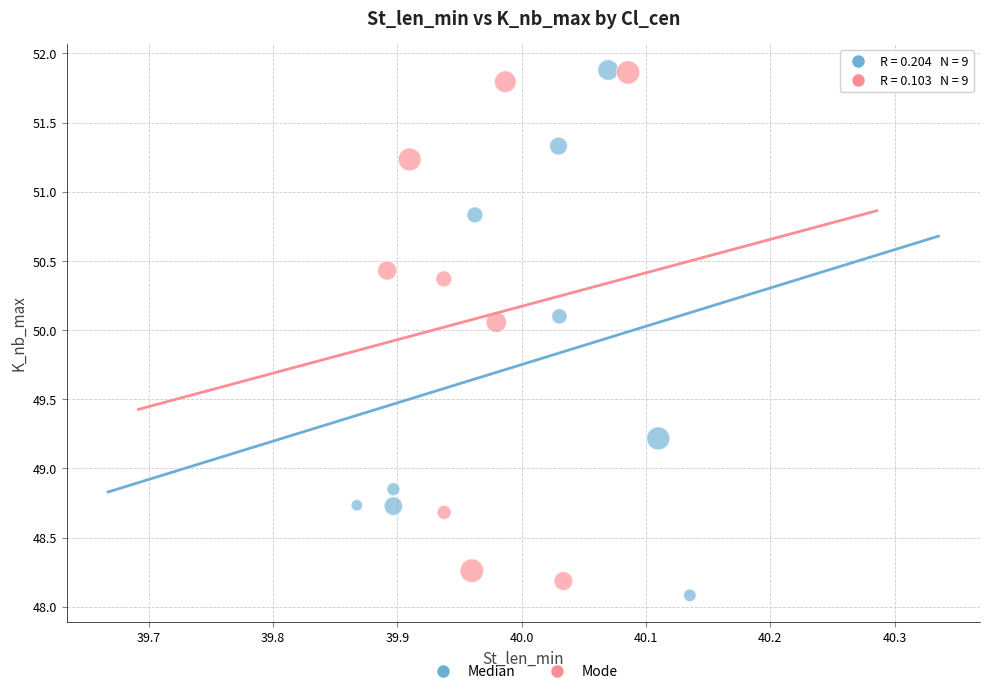

Which series reaches the minimum Y coordinate?

Median